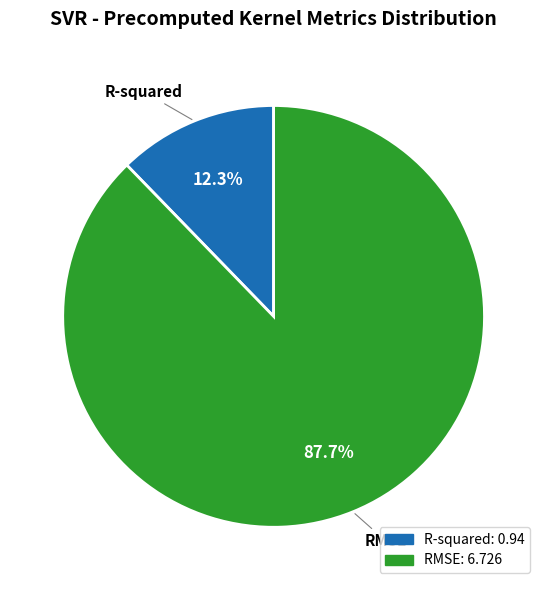

What is the total percentage of R-squared and RMSE?

100.0%